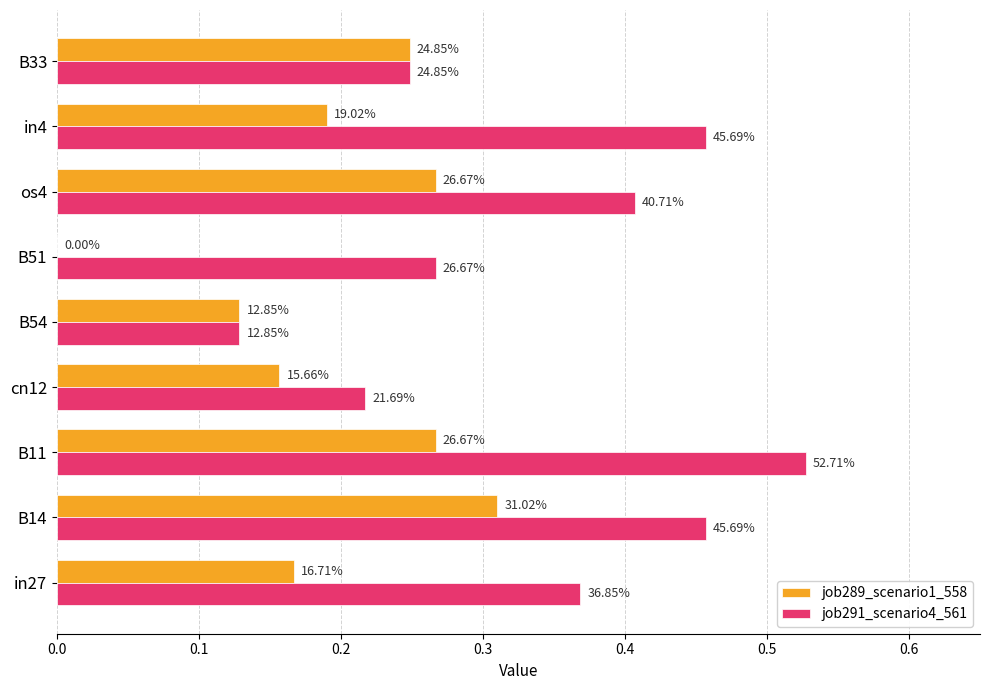

What are all the series names shown in the legend?

job289_scenario1_558, job291_scenario4_561